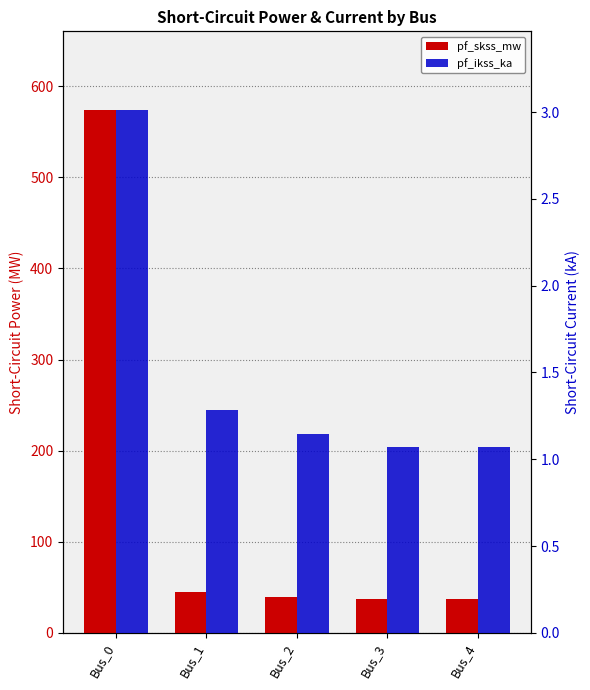

Reading left to right, what are all the values shown in this chart?

pf_skss_mw: Bus_0=574.0	Bus_1=44.4	Bus_2=39.7	Bus_3=37.1	Bus_4=37.1
pf_ikss_ka: Bus_0=3.0	Bus_1=1.3	Bus_2=1.1	Bus_3=1.1	Bus_4=1.1